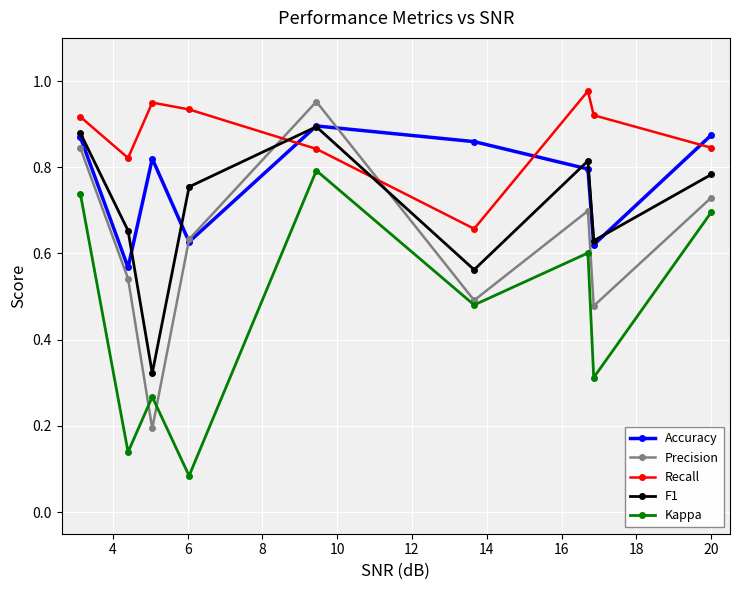

How many intersections are there between Accuracy and Recall?

3